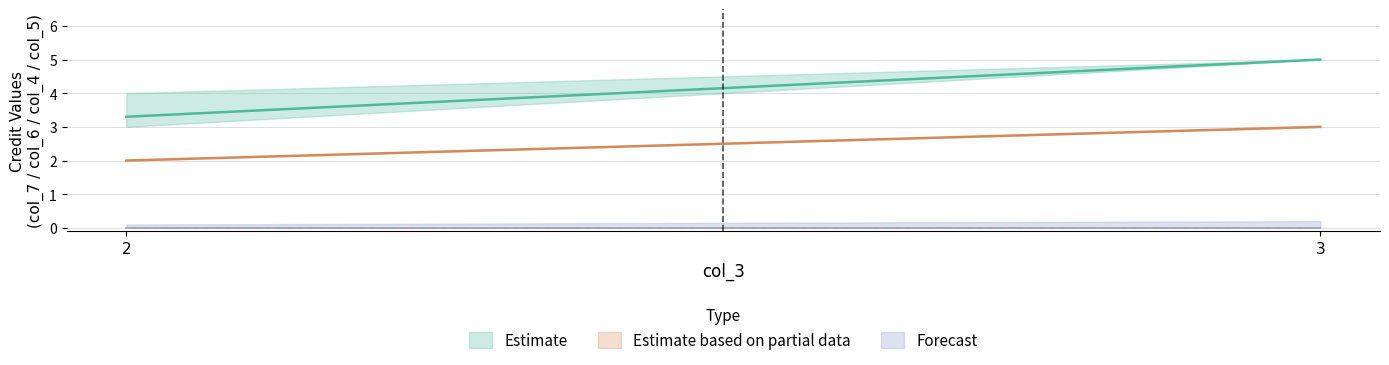

What is the sum of the col_6 (Estimate based on partial data) values at 3 and 2?

5